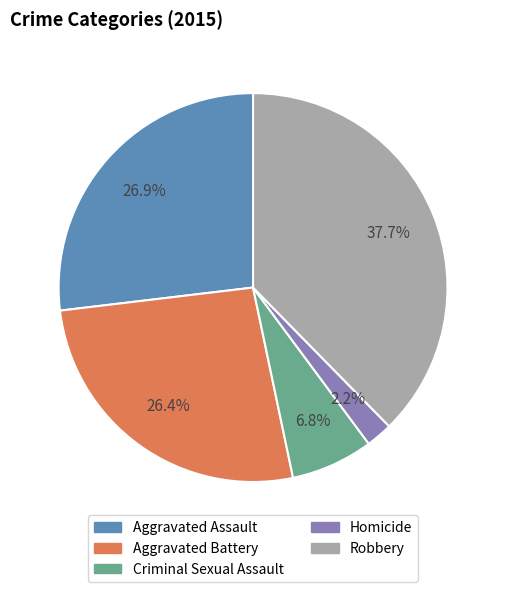

To the nearest percent, what portion does Aggravated Assault represent?

27%